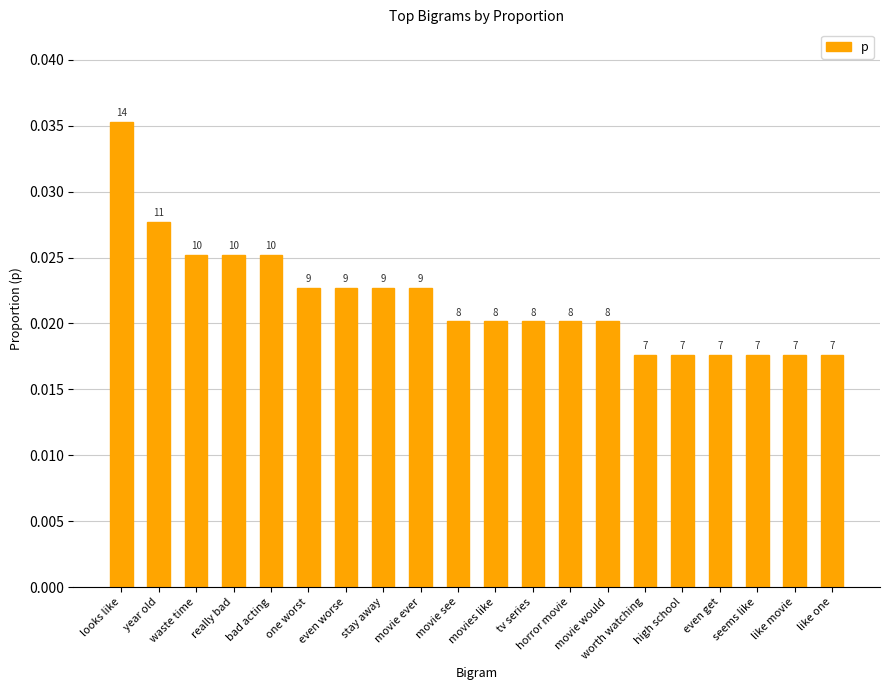

Rank the categories by value from lowest to highest.

worth watching, high school, even get, seems like, like movie, like one, movie see, movies like, tv series, horror movie, movie would, one worst, even worse, stay away, movie ever, waste time, really bad, bad acting, year old, looks like